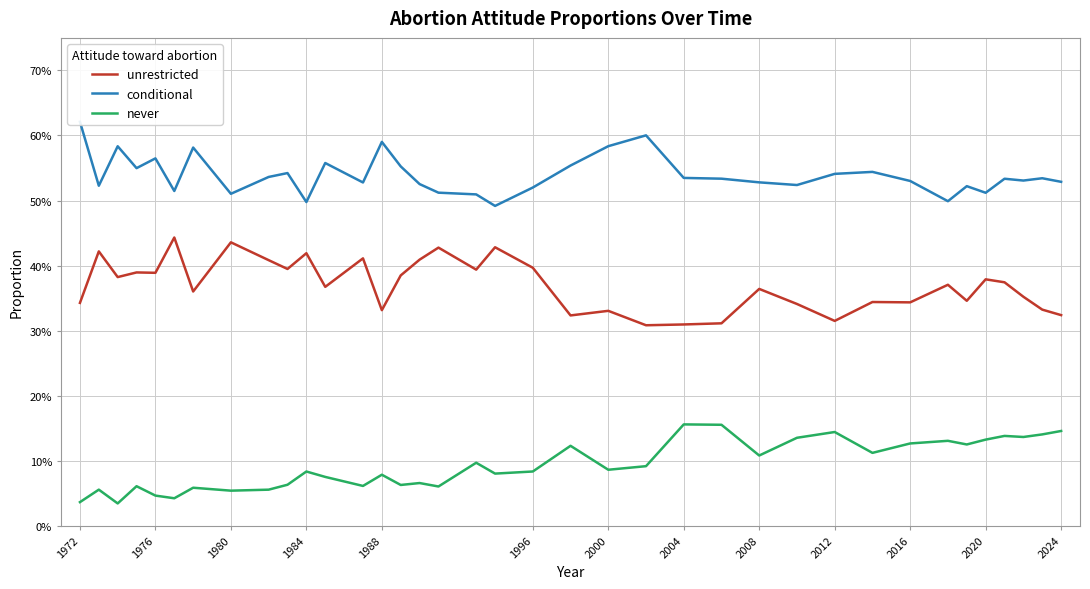

At 2008, list the series in order from smallest to largest.

never, unrestricted, conditional